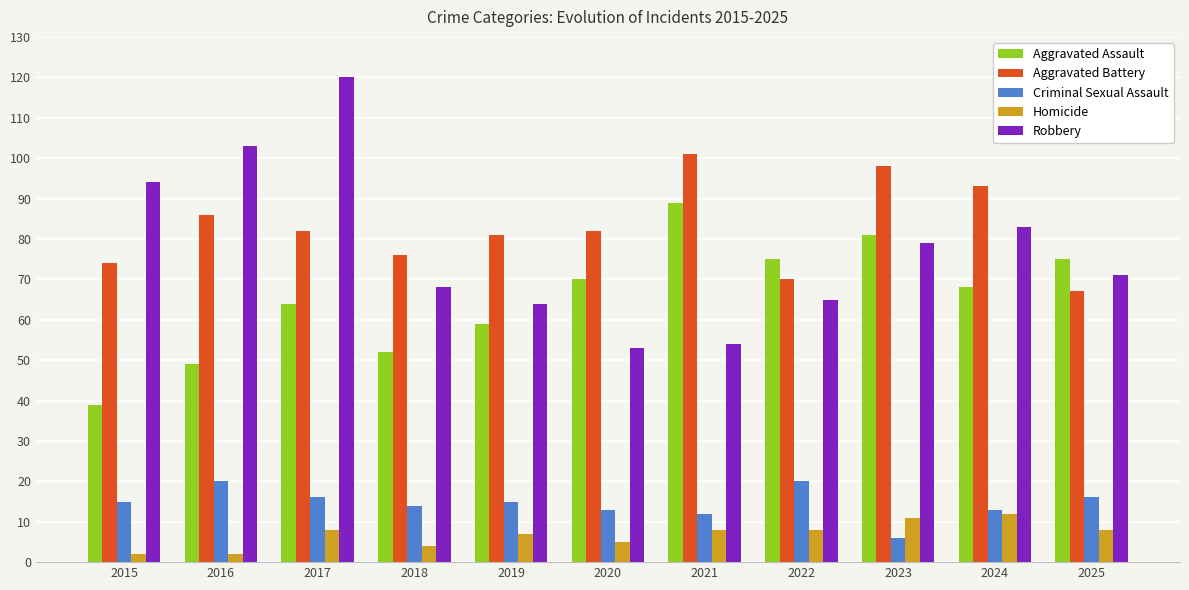

Reading right to left, list all the values displayed in this chart.

Aggravated Assault: 75	68	81	75	89	70	59	52	64	49	39
Aggravated Battery: 67	93	98	70	101	82	81	76	82	86	74
Criminal Sexual Assault: 16	13	6	20	12	13	15	14	16	20	15
Homicide: 8	12	11	8	8	5	7	4	8	2	2
Robbery: 71	83	79	65	54	53	64	68	120	103	94